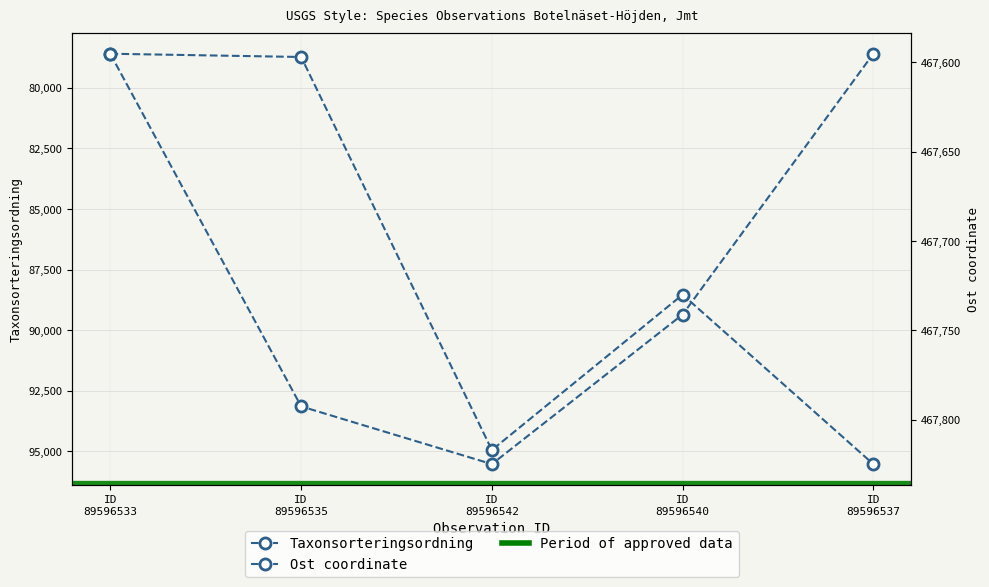

What is the highest value of the Ost series?

467824.9